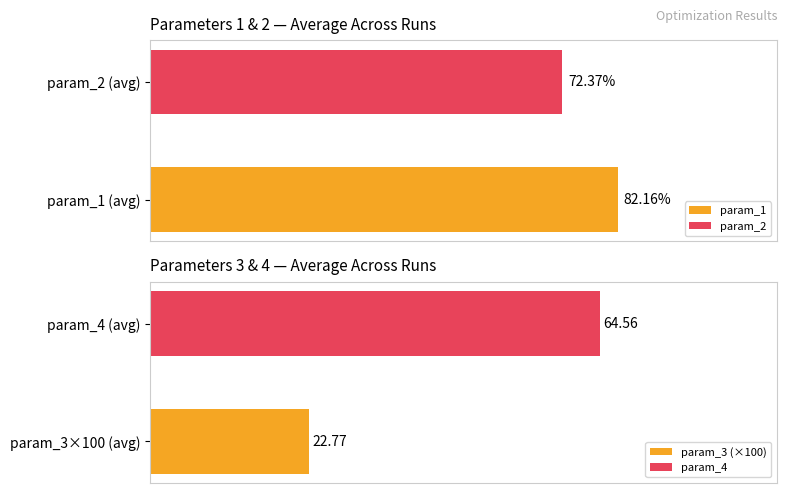

Which series has the largest total across all categories?

param_1